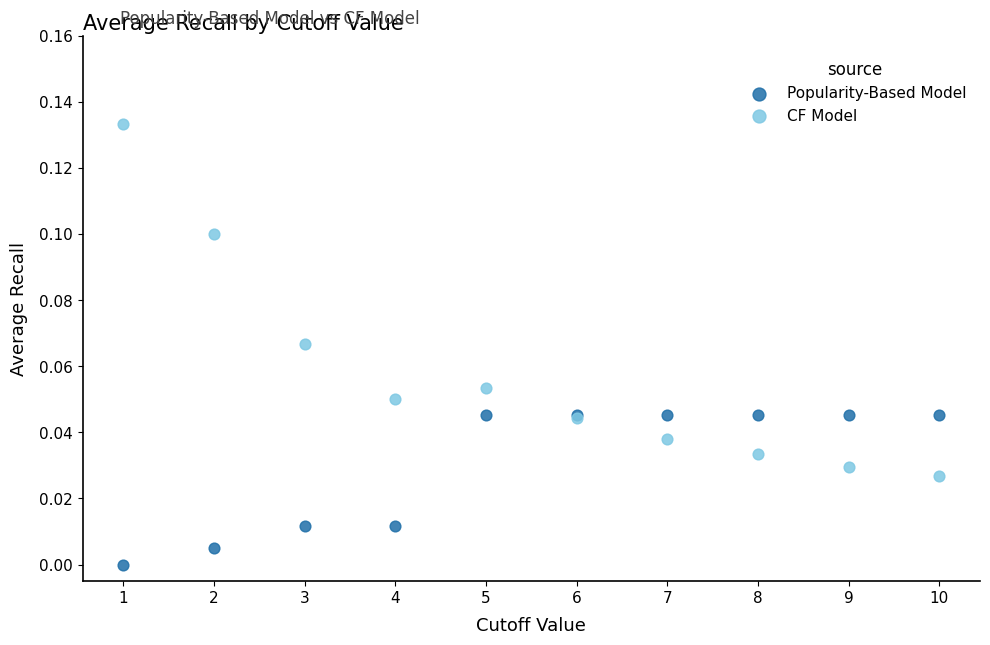

What are all the series names shown in the legend?

Popularity-Based Model, CF Model